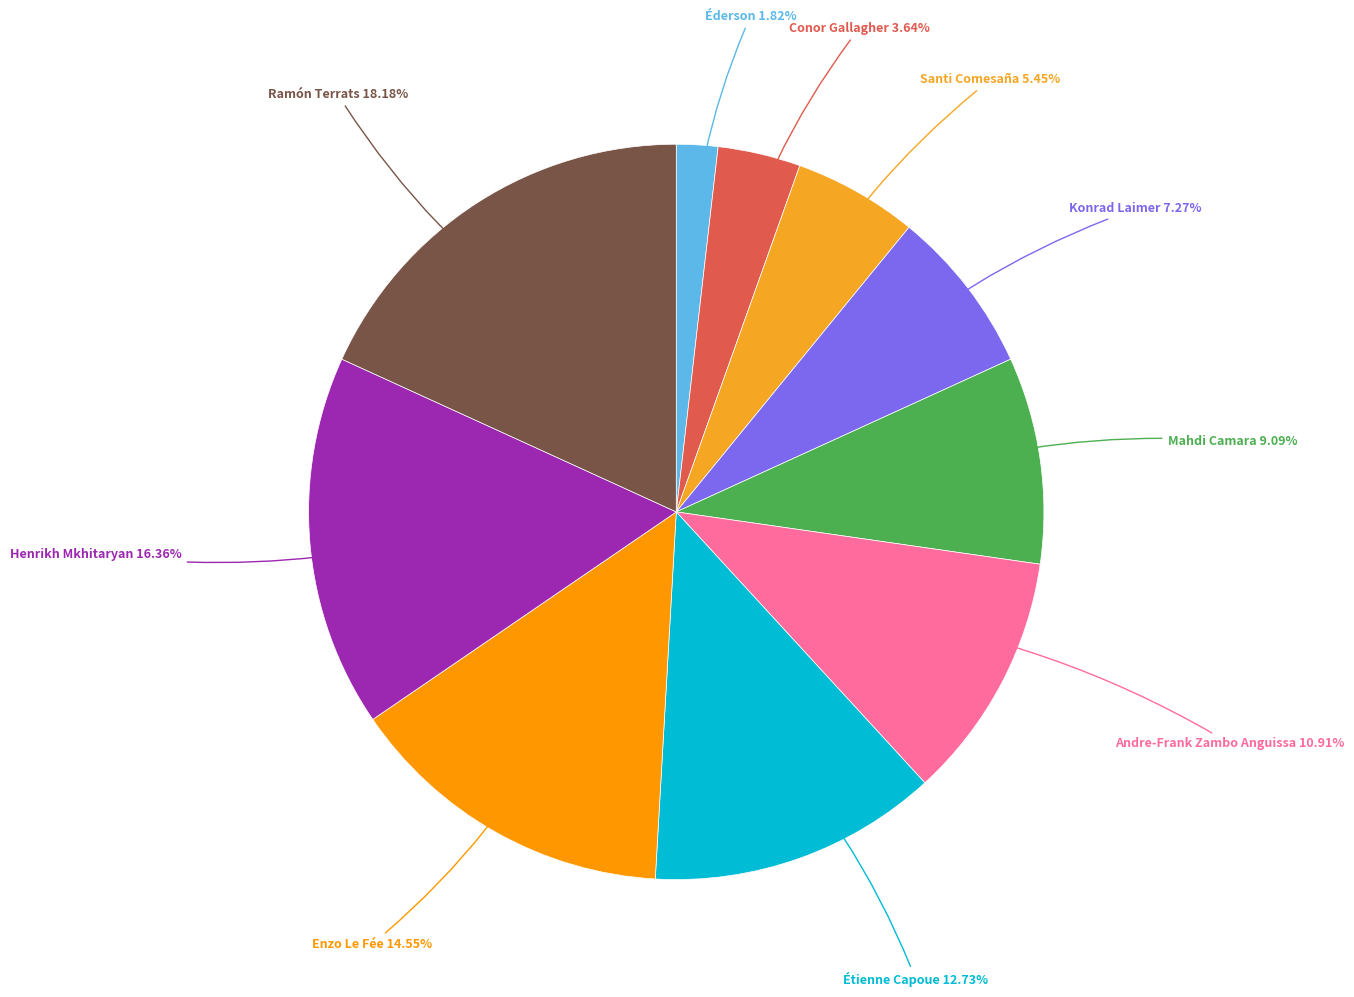

Count the number of slices in the pie.

10